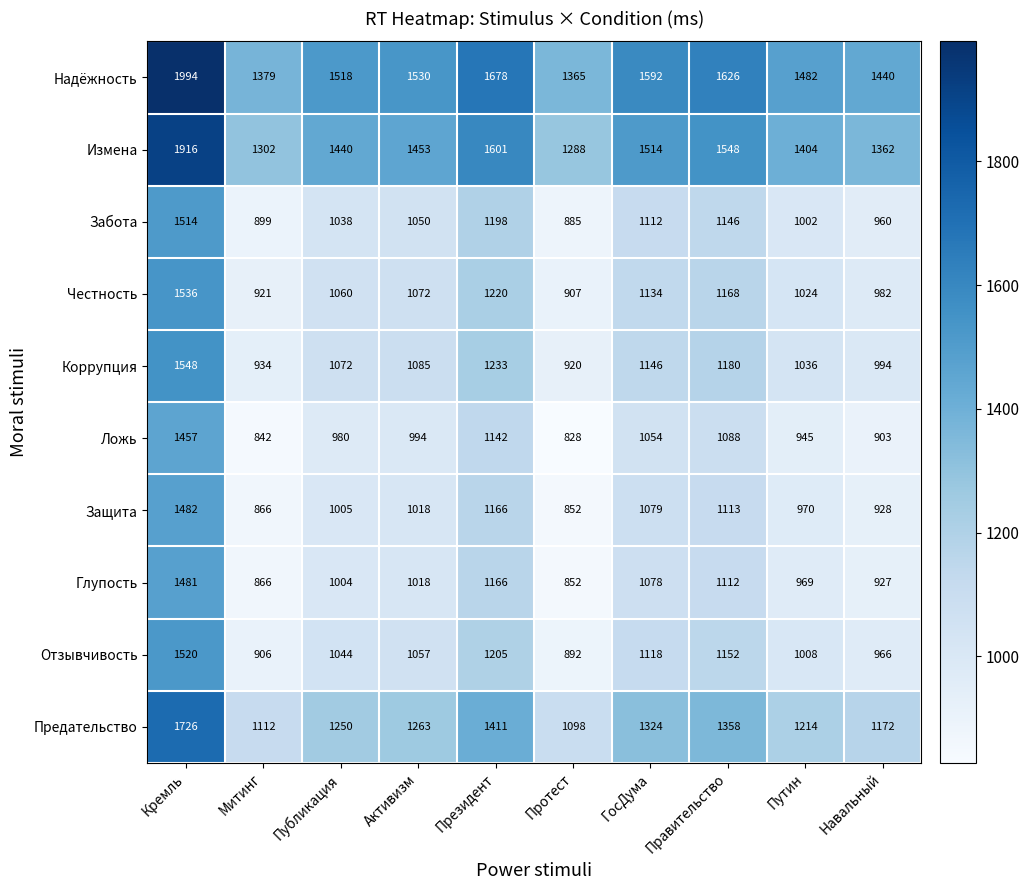

The value of Предательство at Навальный is 1172. True or false?

True